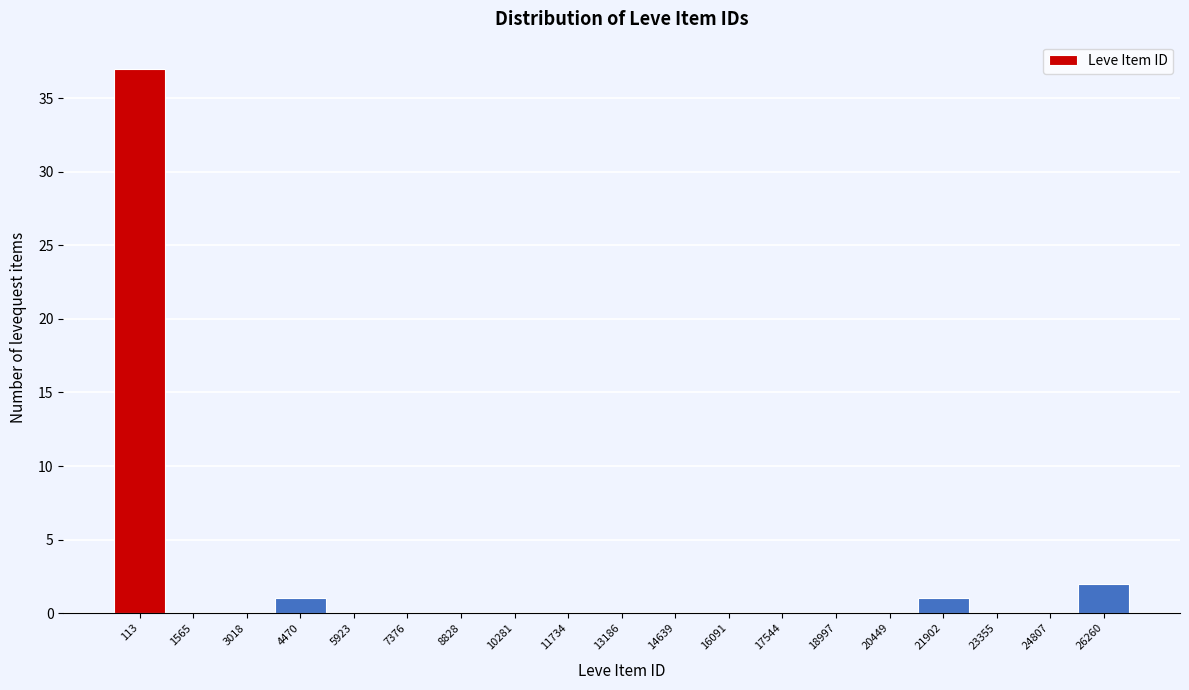

Reading right to left, extract all data points from this chart.

26260=2	24807=0	23355=0	21902=1	20449=0	18997=0	17544=0	16091=0	14639=0	13186=0	11734=0	10281=0	8828=0	7376=0	5923=0	4470=1	3018=0	1565=0	113=37